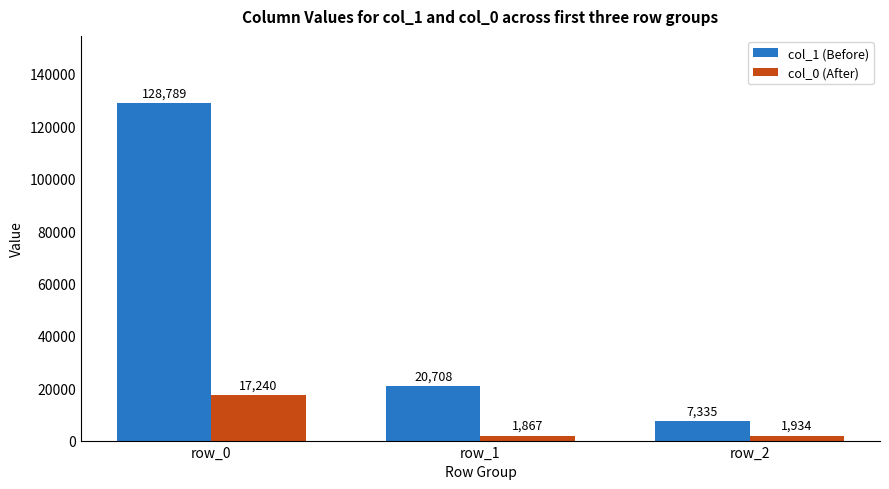

Does the chart contain stacked bars?

No